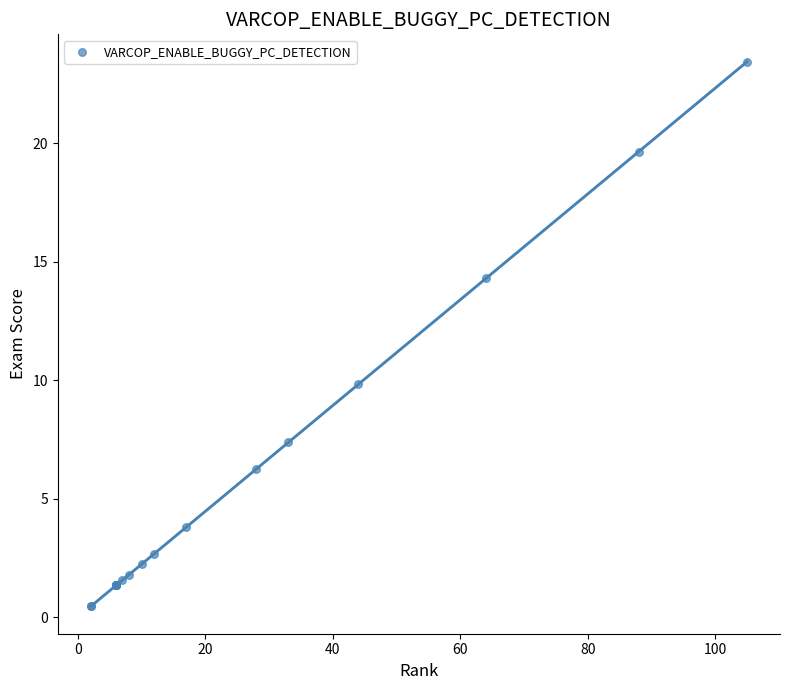

What Y value in the scatter plot is closest to 11?

9.8